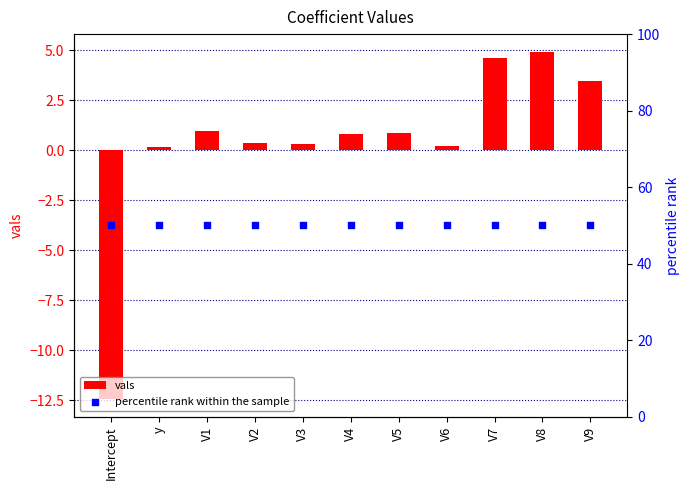

At how many categories does at least one series exceed -9?

11